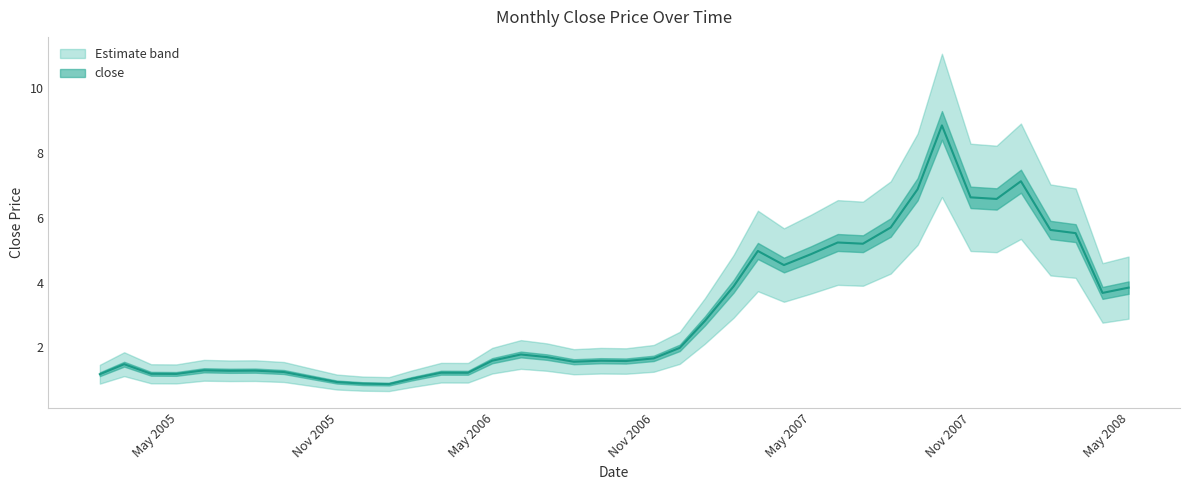

Reading right to left, transcribe all the data shown in this chart.

2008-04-30=3.8	2008-03-31=3.7	2008-02-29=5.5	2008-01-31=5.6	2007-12-28=7.1	2007-11-30=6.6	2007-10-31=6.6	2007-09-28=8.9	2007-08-31=6.9	2007-07-31=5.7	2007-06-29=5.2	2007-05-31=5.2	2007-04-30=4.9	2007-03-30=4.5	2007-02-28=5.0	2007-01-31=3.9	2006-12-29=2.8	2006-11-30=2.0	2006-10-31=1.7	2006-09-29=1.6	2006-08-31=1.6	2006-07-31=1.6	2006-06-30=1.7	2006-05-31=1.8	2006-04-28=1.6	2006-03-31=1.2	2006-02-28=1.2	2006-01-25=1.0	2005-12-30=0.9	2005-11-30=0.9	2005-10-31=0.9	2005-09-30=1.1	2005-08-31=1.2	2005-07-29=1.3	2005-06-30=1.3	2005-05-31=1.3	2005-04-29=1.2	2005-03-31=1.2	2005-02-28=1.5	2005-01-31=1.2